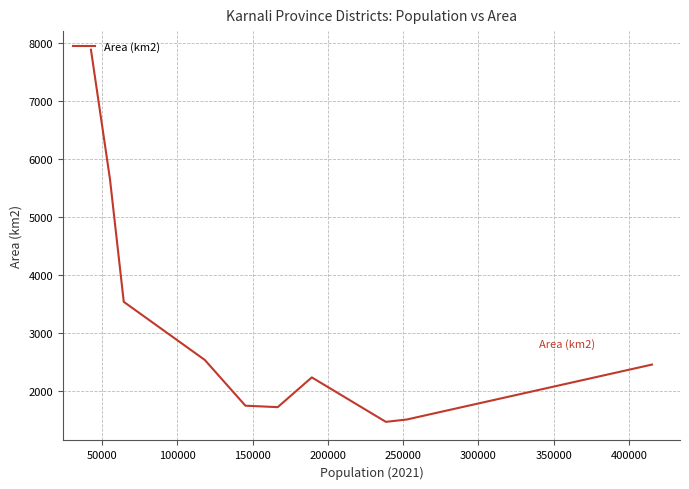

What is the smallest value displayed?

1462